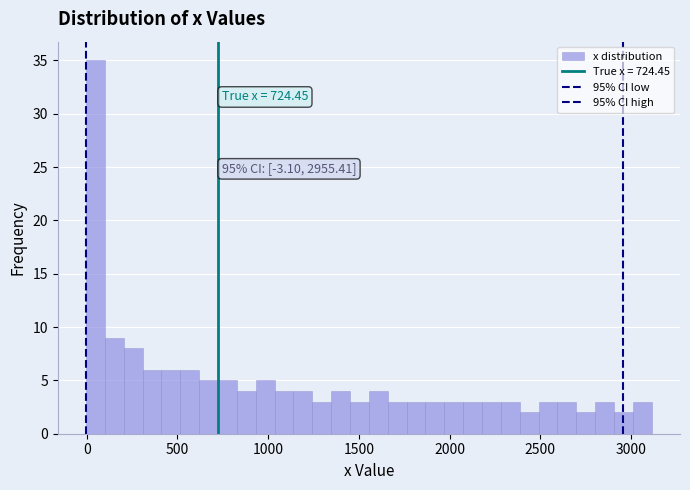

Read against the x-axis, roughly where is the centre of the tallest bar?

50